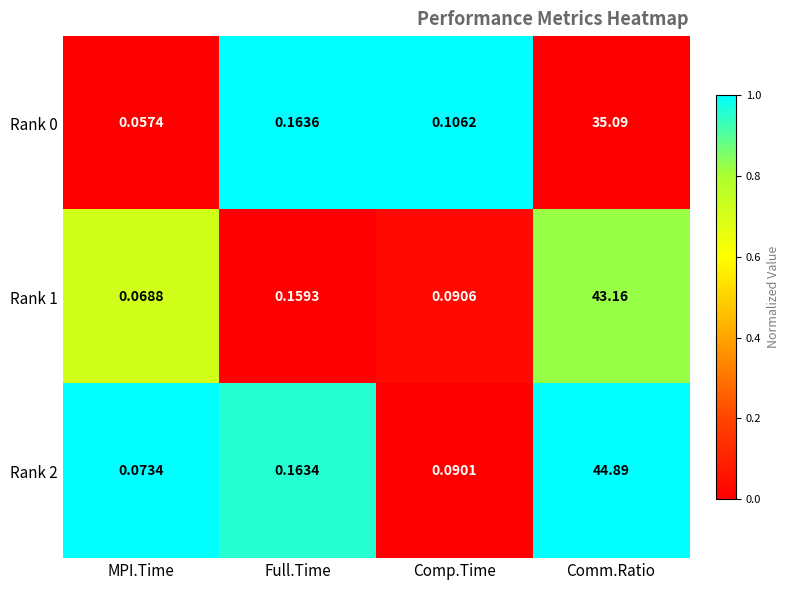

At which category does the chart reach its minimum across all series?

MPI.Time